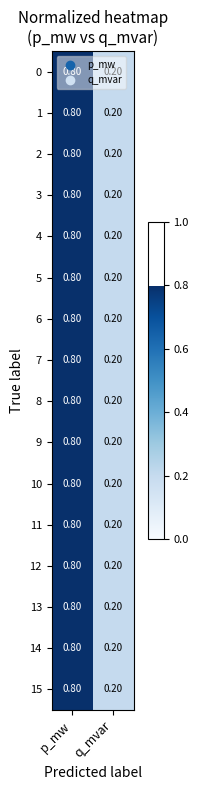

Rank the categories by 10 value from lowest to highest.

q_mvar, p_mw